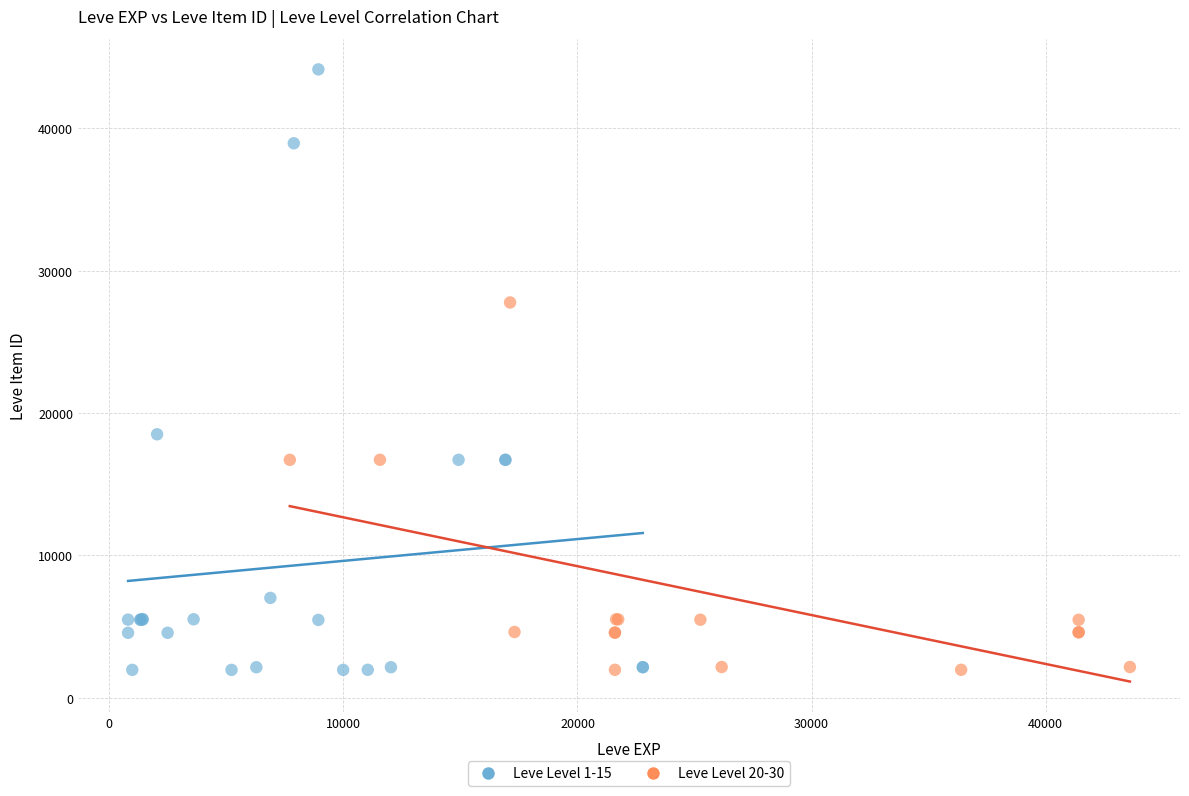

What are all the series names shown in the legend?

Leve Level 1-15, Leve Level 20-30